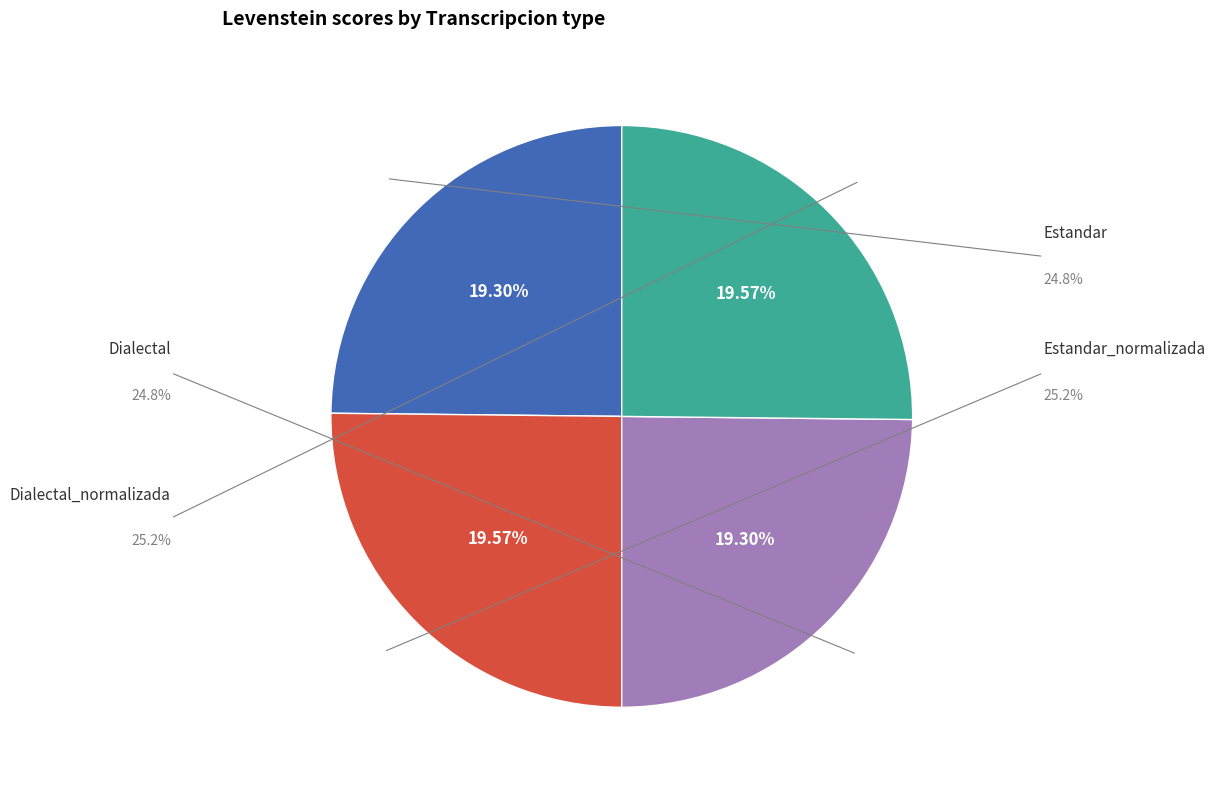

What is the ratio of the value at Dialectal_normalizada to the value at Dialectal?

1.0